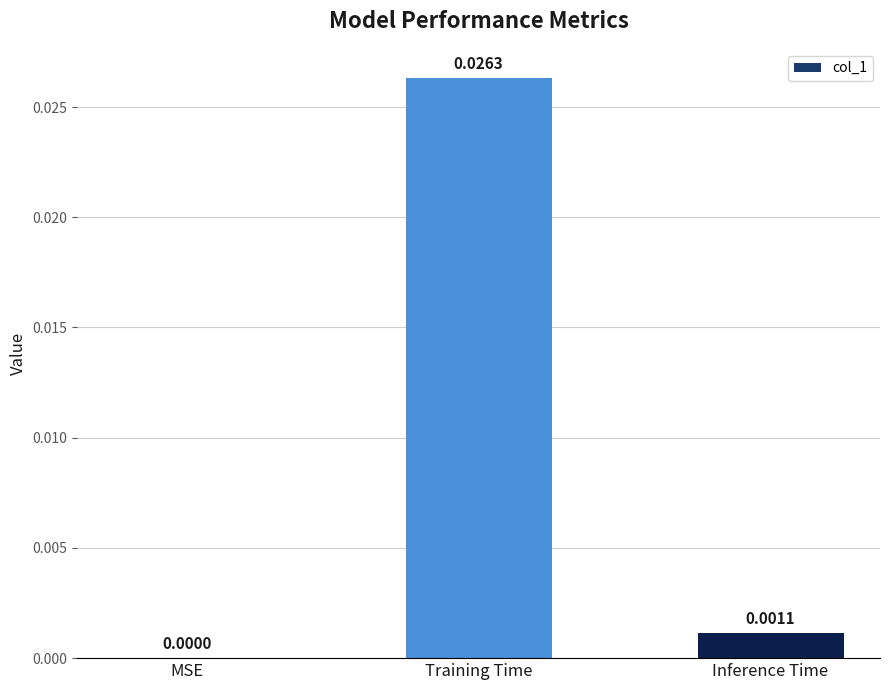

At which category does the chart reach its peak across all series?

Training Time